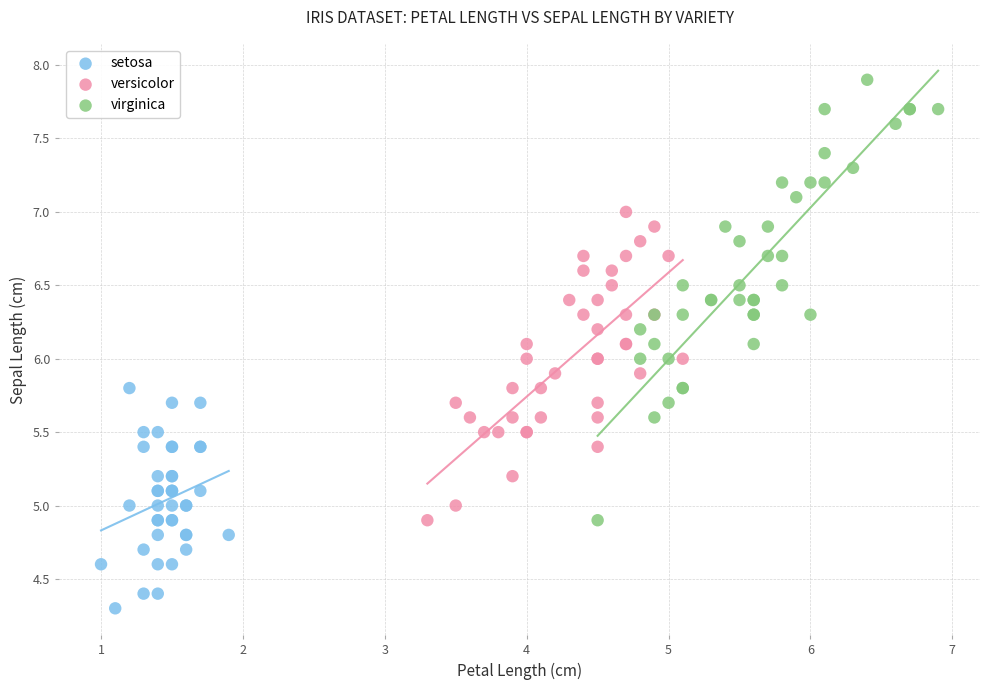

Which series reaches the maximum Y coordinate?

virginica